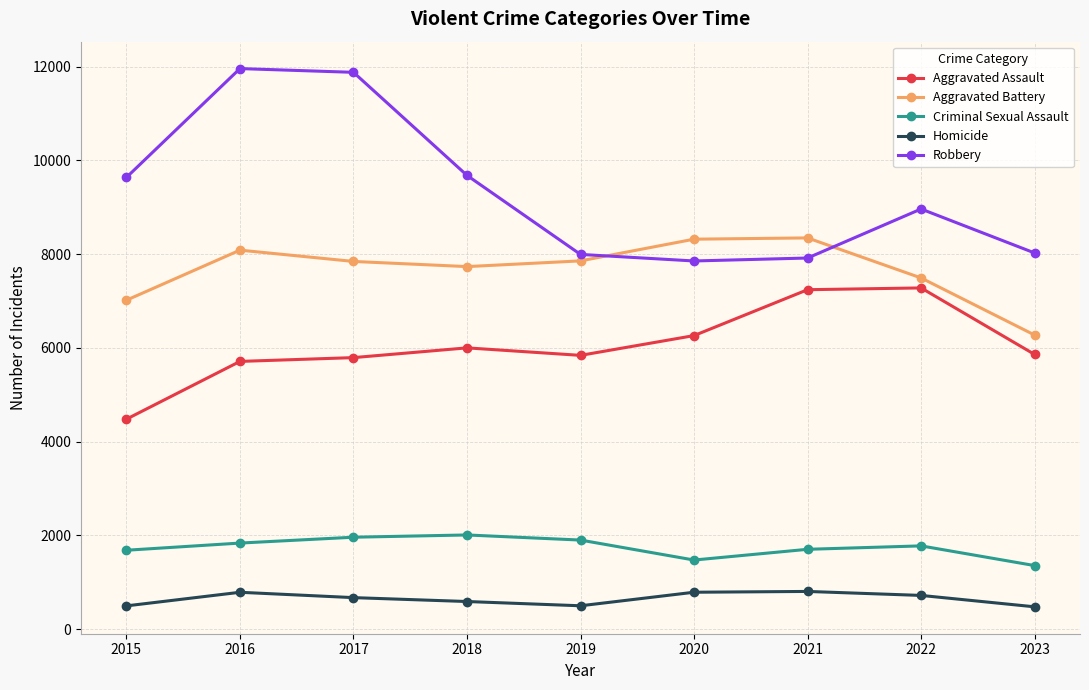

True or false: Homicide and Aggravated Battery intersect in this chart.

False